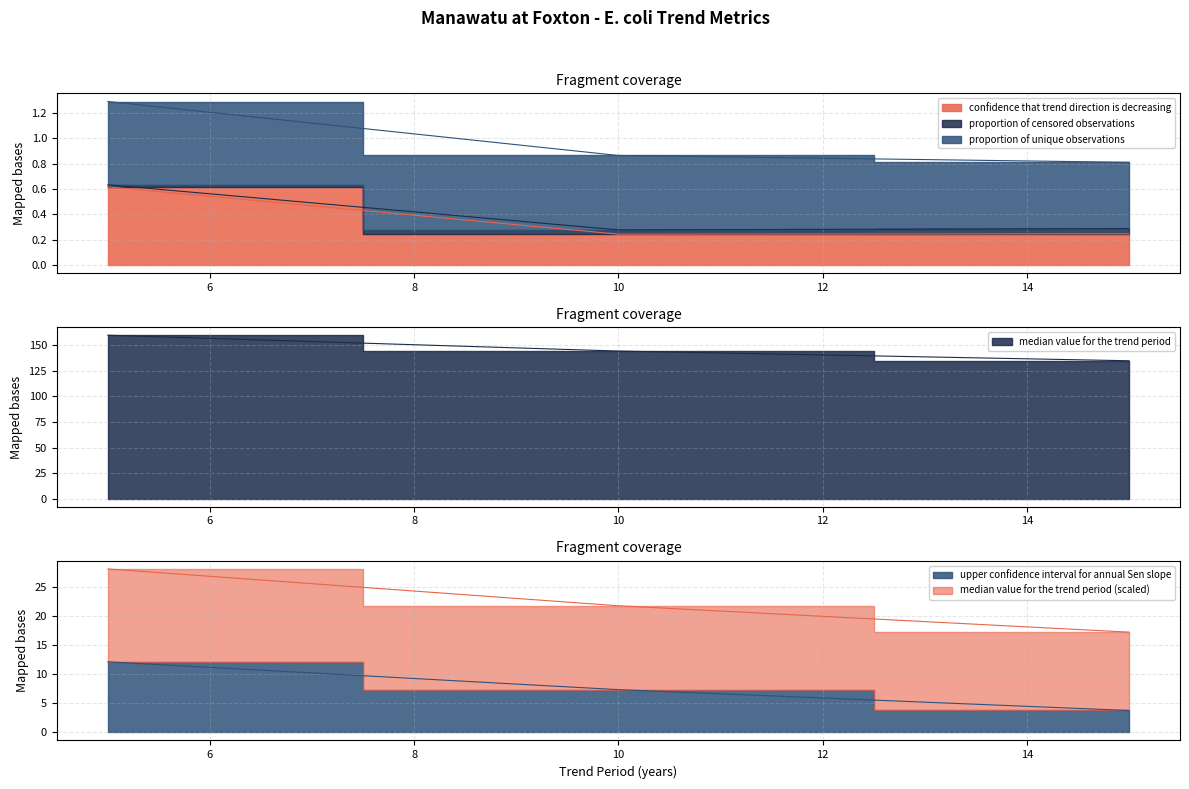

What value does the proportion of censored observations series have at 10?

144.5